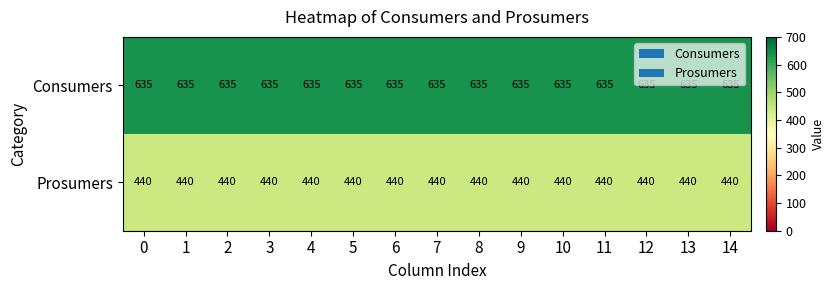

The Prosumers series shows 440 at 3. True or false?

True